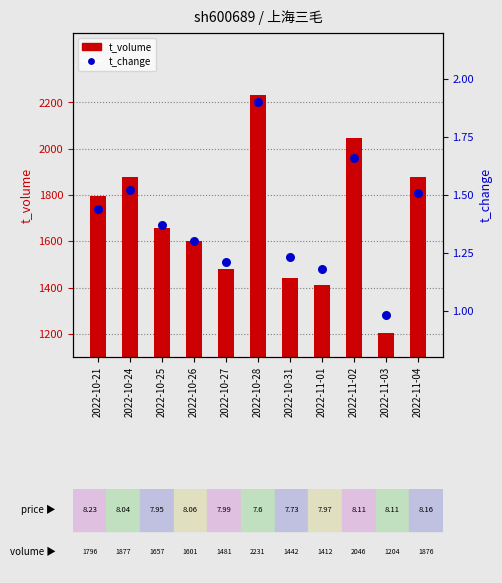

What is the total value across all series at 2022-10-26?

1602.3